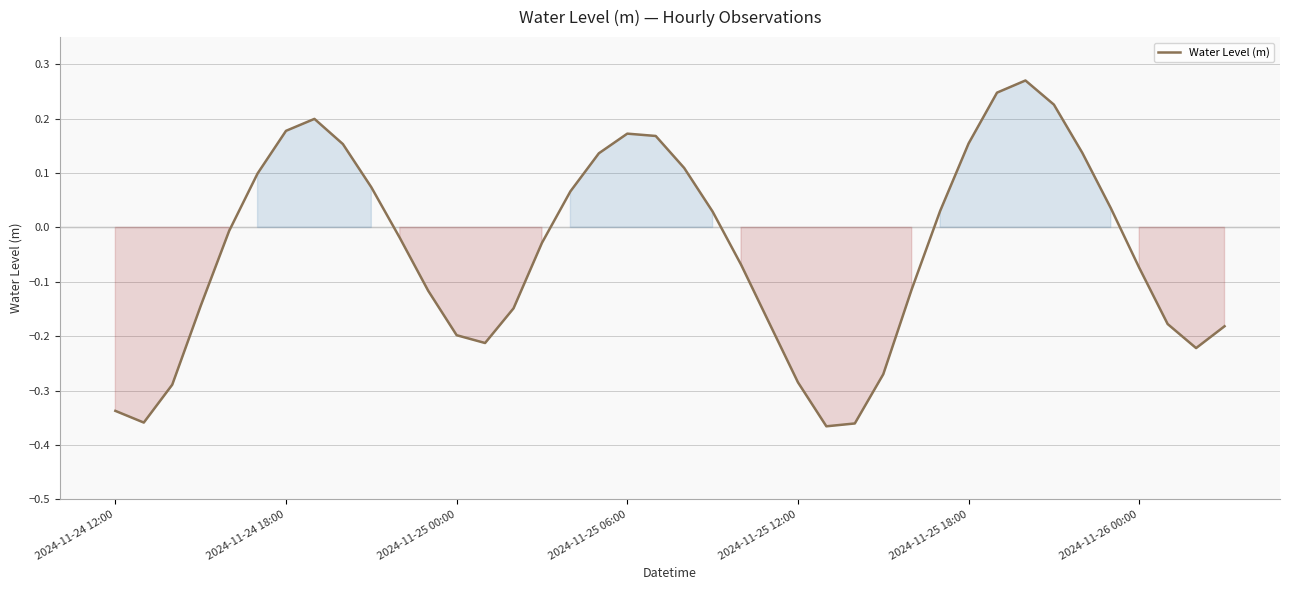

What is the sum of all values?

-1.7